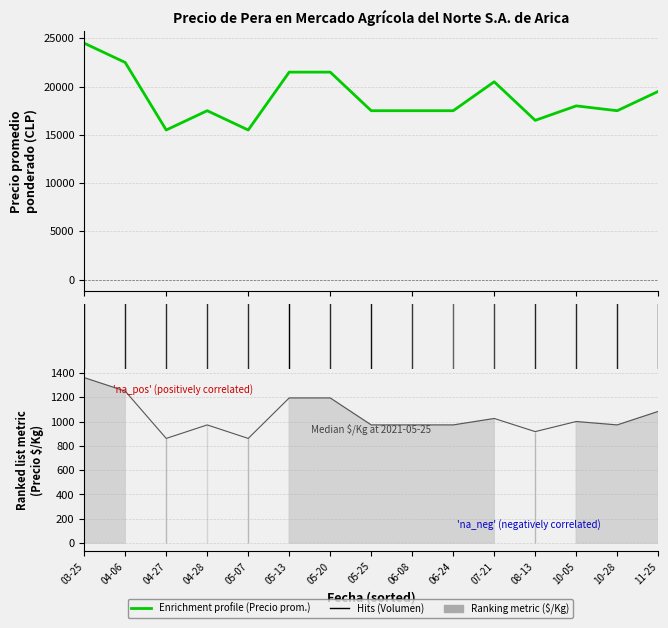

Count the number of categories in the chart.

15